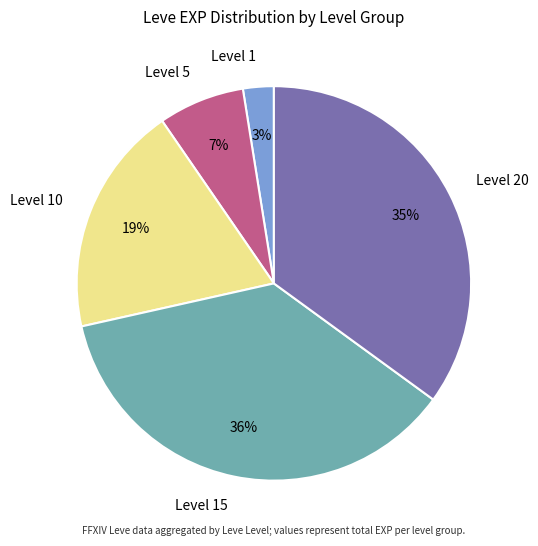

How many segments does this pie chart have?

5